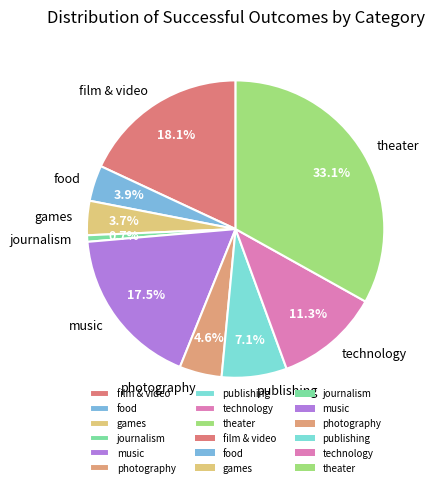

Which slice is the smallest?

journalism